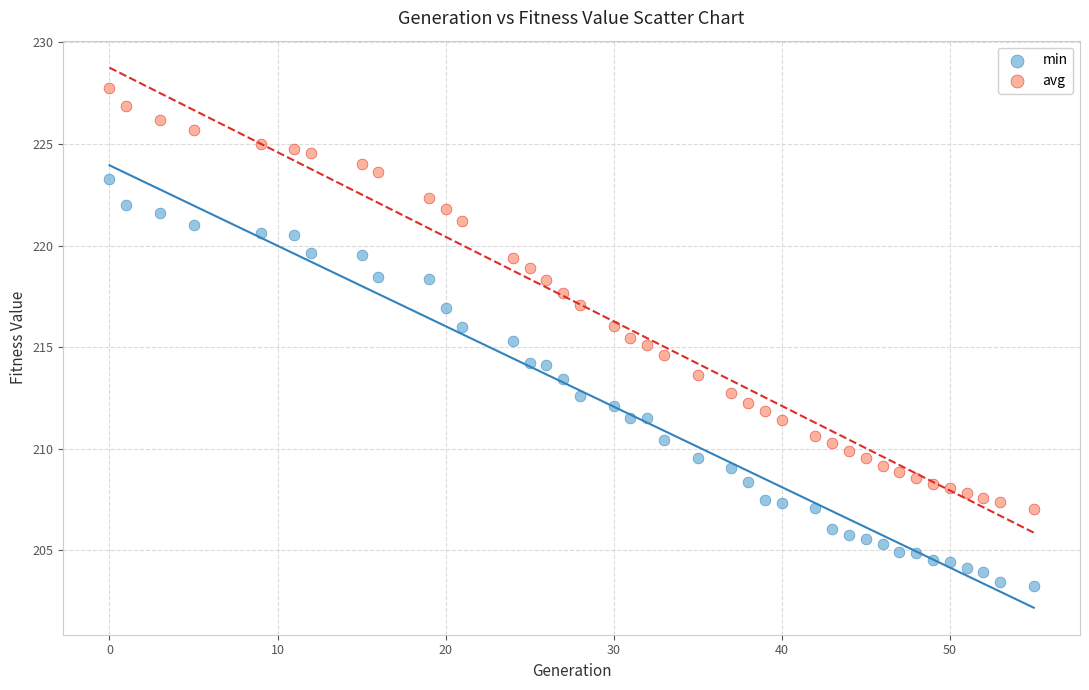

Across all data points, what is the range of X values (max minus min)?

55.0